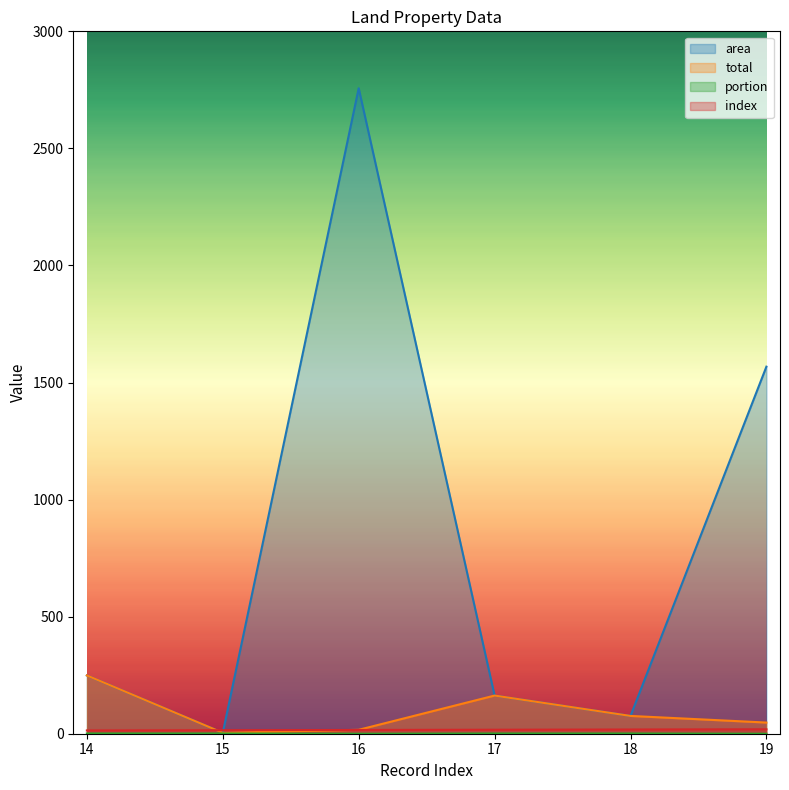

What are all the series names shown in the legend?

area, total, portion, index